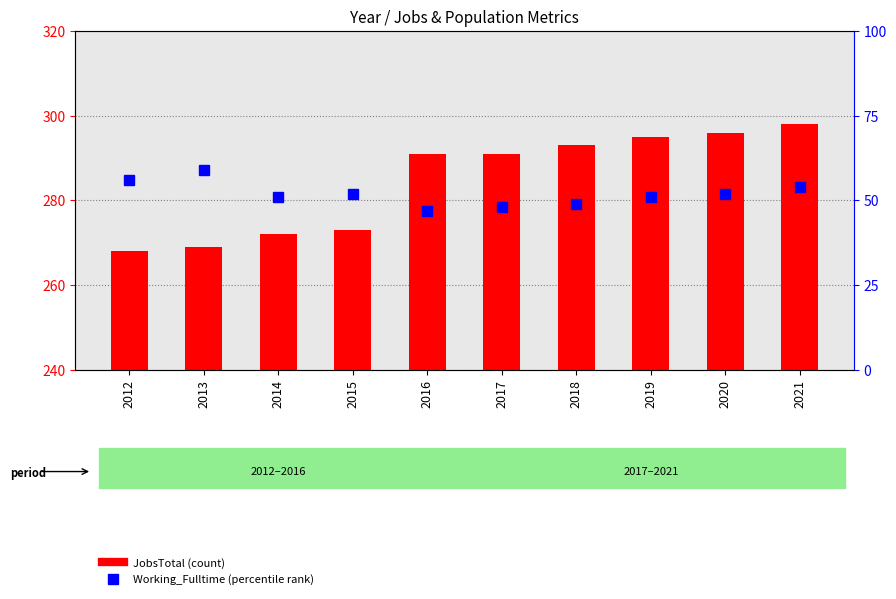

What is the average value of the Working_Fulltime (percentile) series?

52